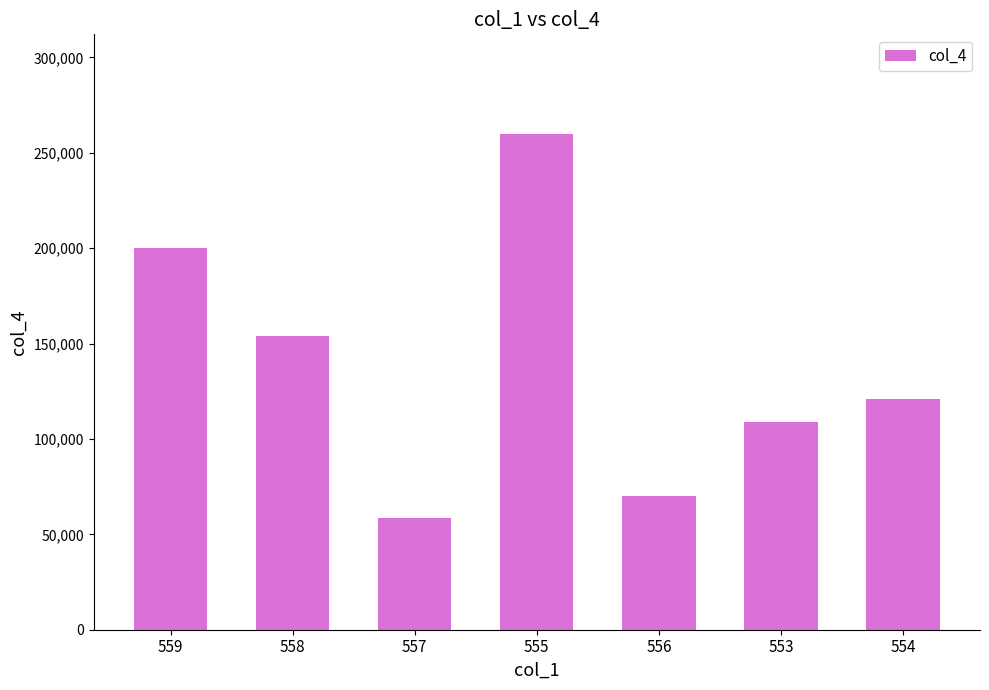

Reading left to right, what are all the values shown in this chart?

559=200192	558=153952	557=58752	555=260032	556=70176	553=108800	554=120868